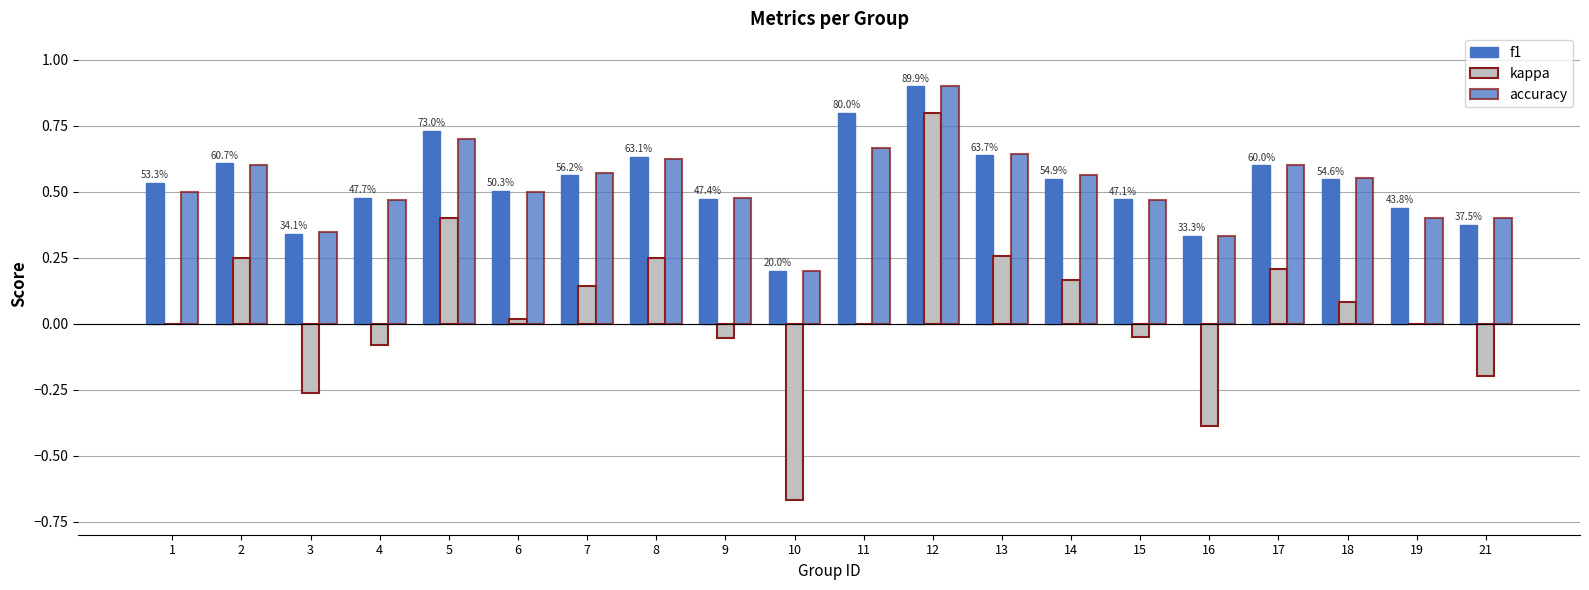

List the labels in order of f1 value, smallest first.

10, 16, 3, 21, 19, 15, 9, 4, 6, 1, 18, 14, 7, 17, 2, 8, 13, 5, 11, 12